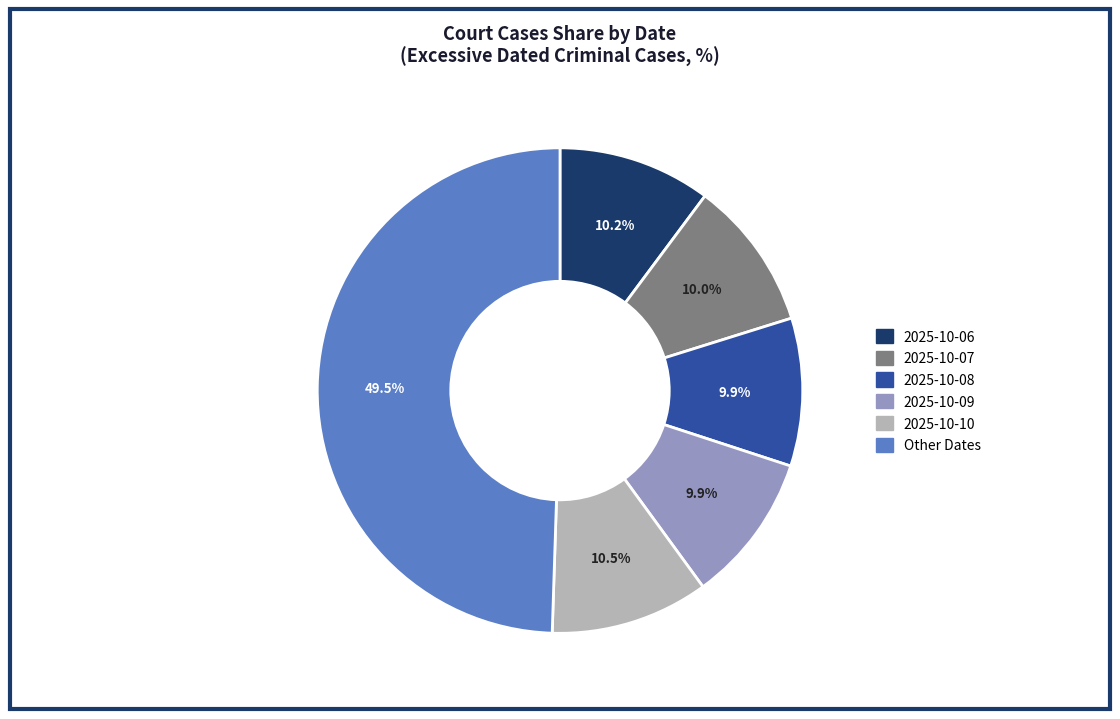

How many segments does this pie chart have?

6